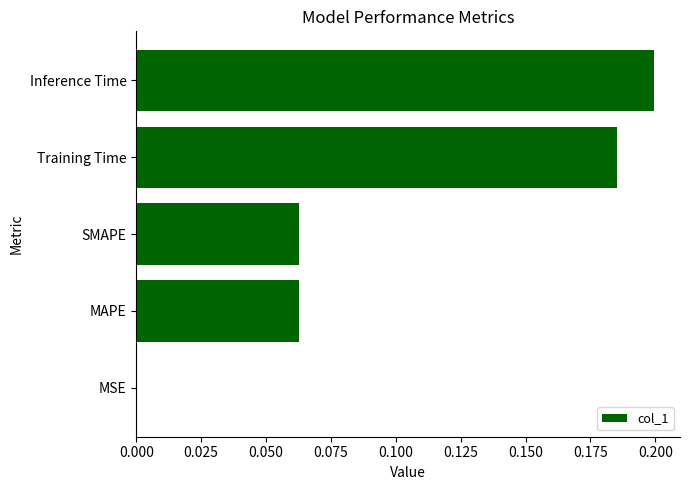

What is the sum of all values?

0.5